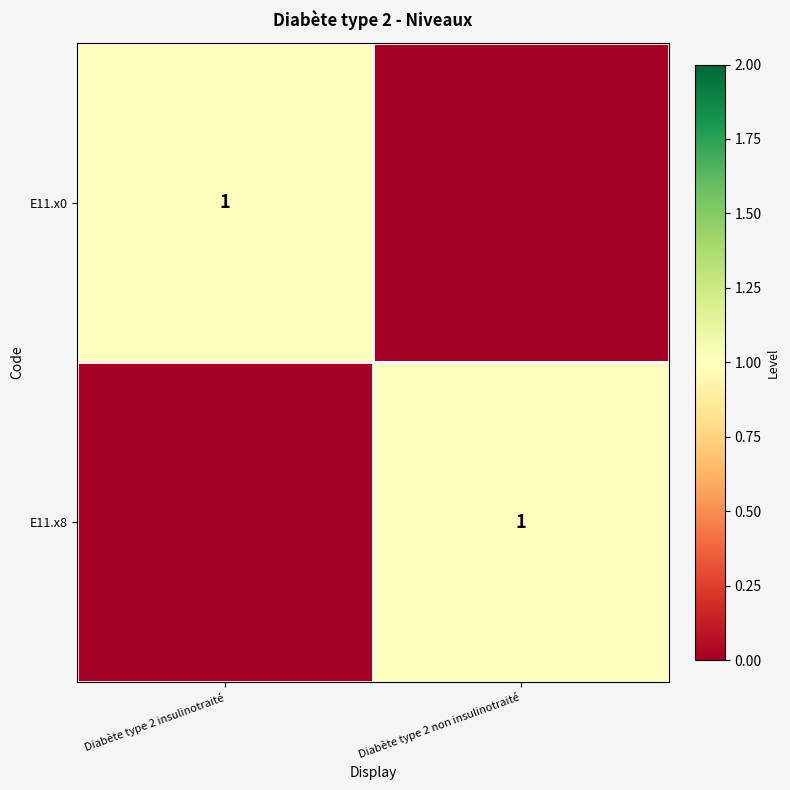

Is it true that E11.x0 equals 1 at Diabète type 2 insulinotraité?

True